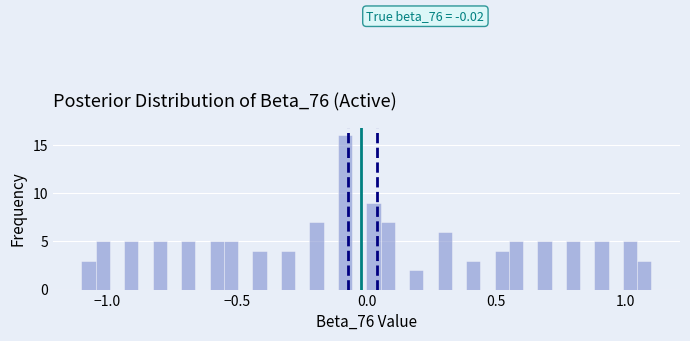

Around what value on the x-axis is the tallest bar? Give the approximate position of its centre, as read against the axis.

-0.10